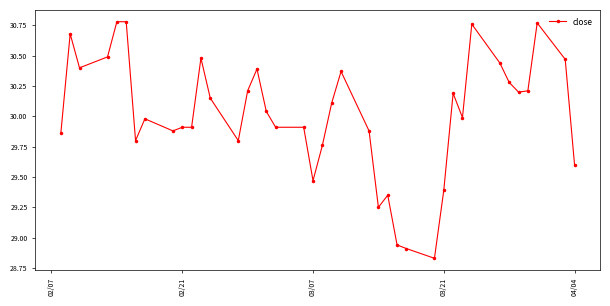

True or false: the data has more than 2 interior local peaks.

True